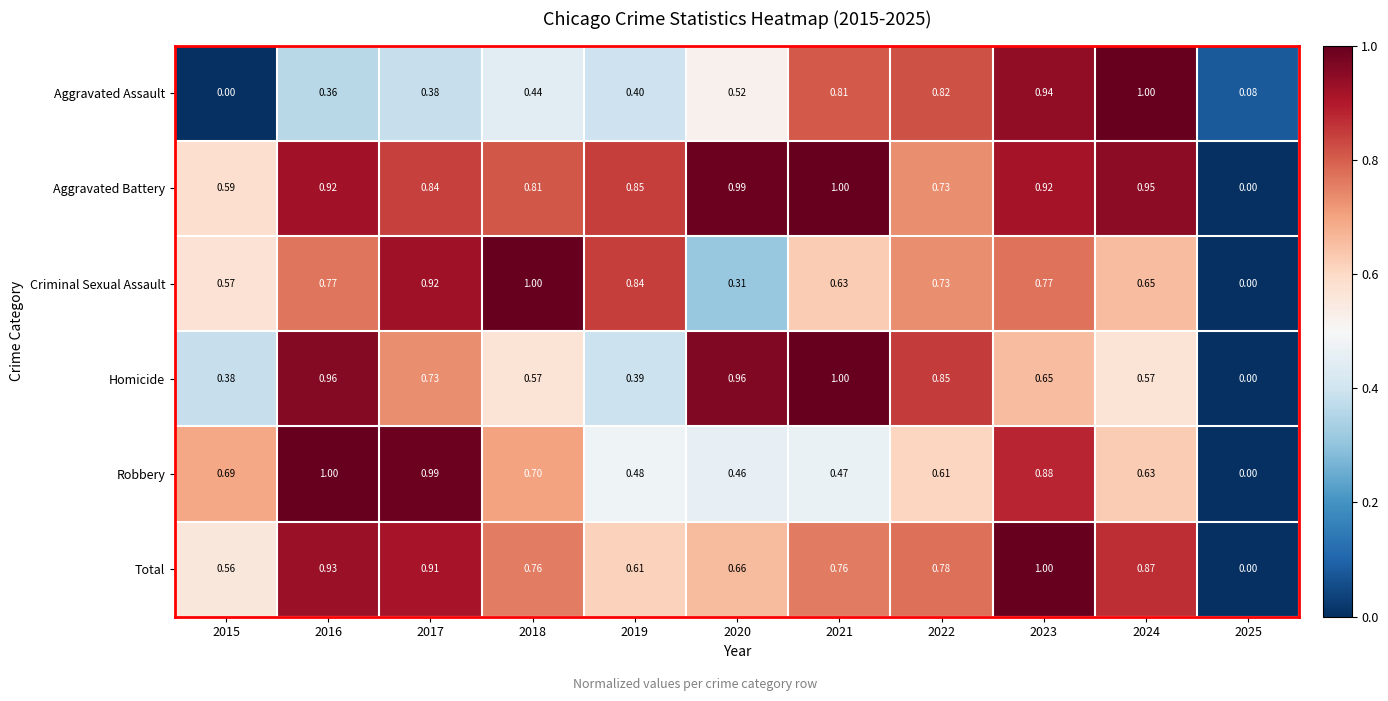

Which series changed the most between 2017 and 2019?

Robbery